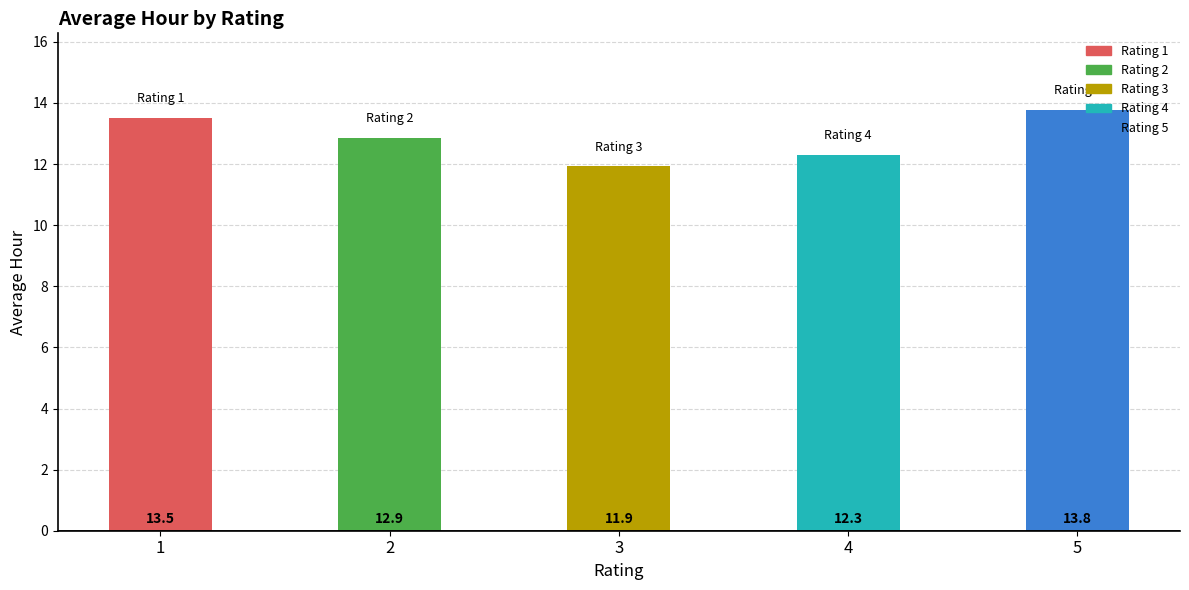

Are the bars horizontal?

No